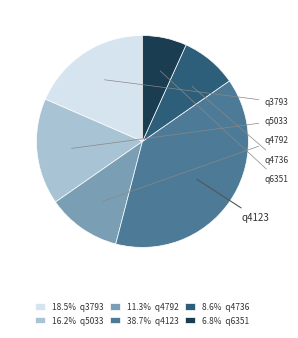

Is there any slice that represents more than half of the pie?

No